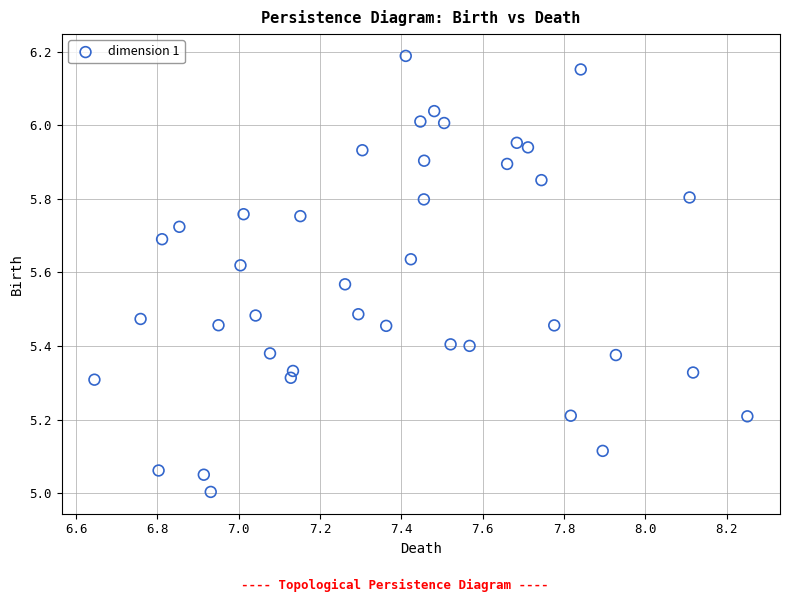

What is the range of X values (max minus min)?

1.6